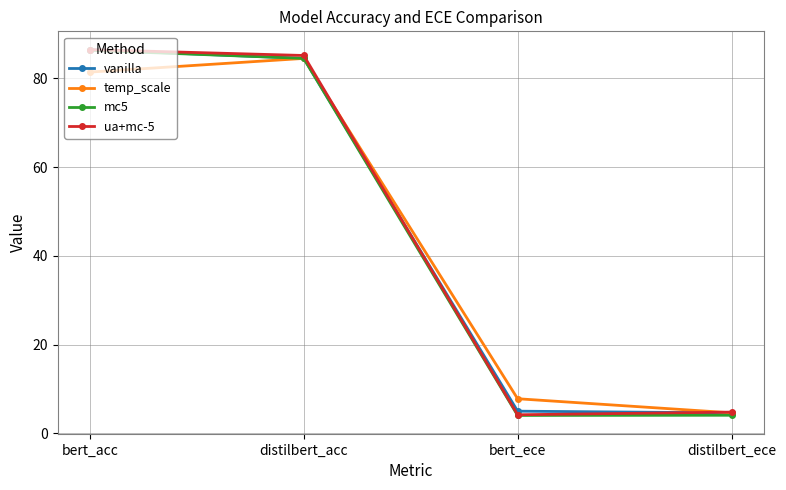

True or false: ua+mc-5 and mc5 intersect in this chart.

False